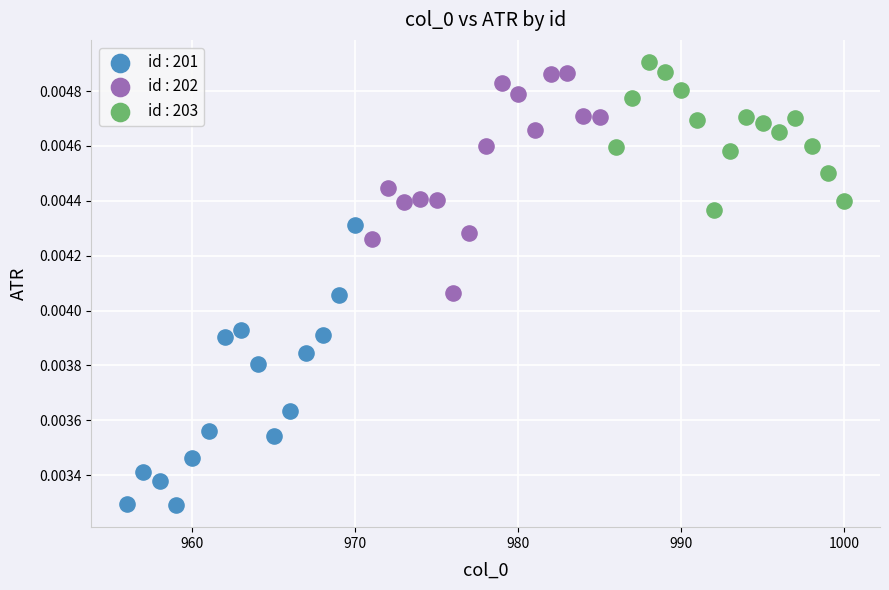

What are all the series names shown in the legend?

id : 201, id : 202, id : 203